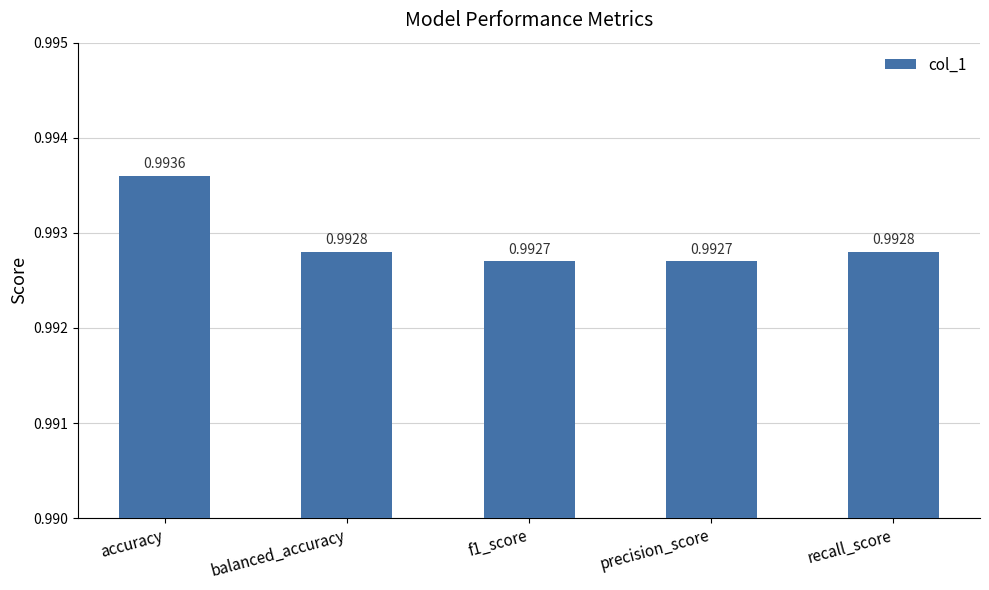

What is the sum of all values?

5.0